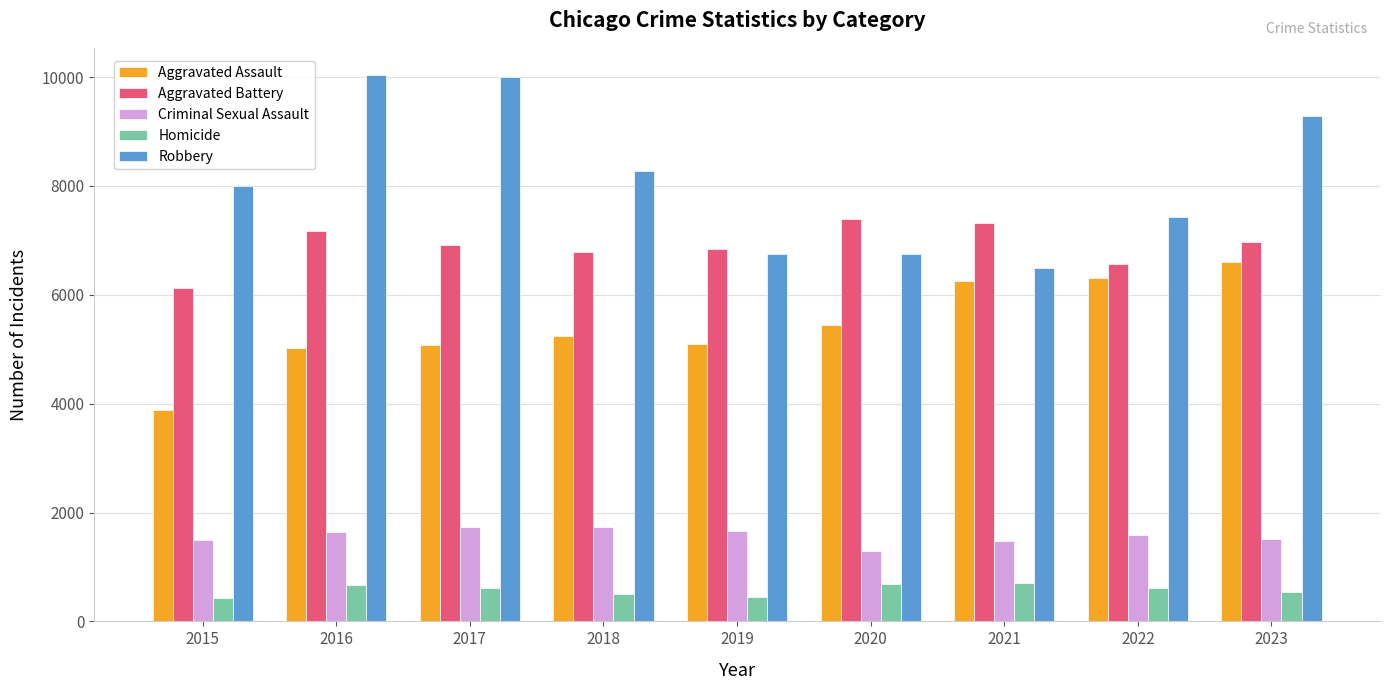

What is the maximum value shown in the chart?

10035